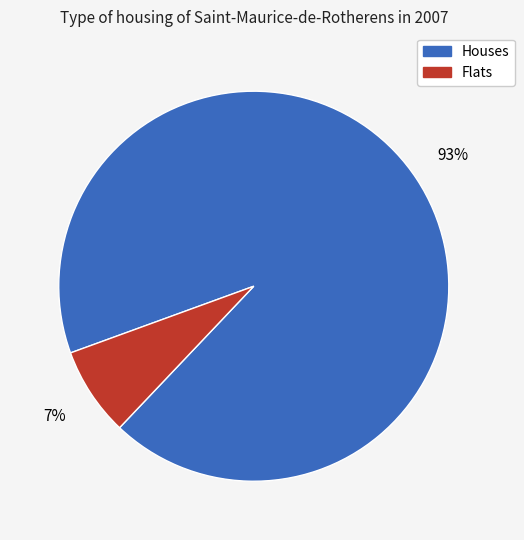

Does any single category account for the majority?

Yes